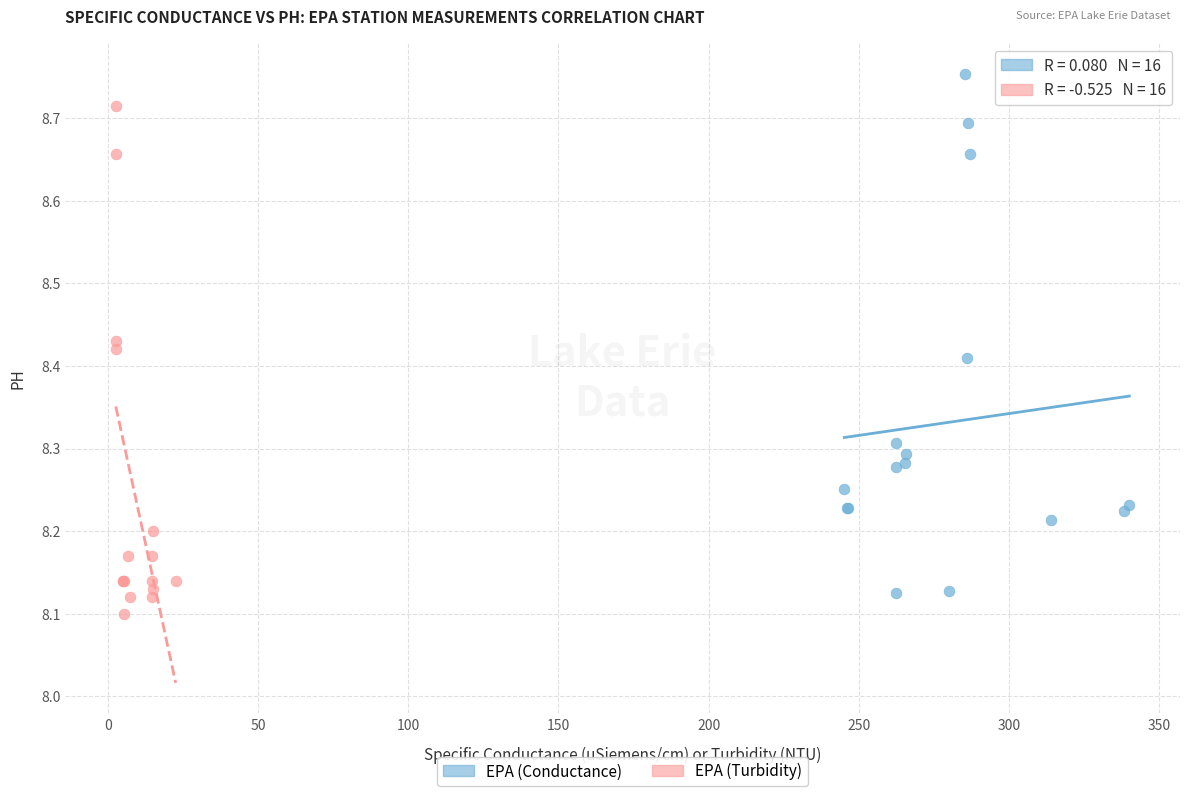

Which series reaches the maximum Y coordinate?

EPA (Conductance)